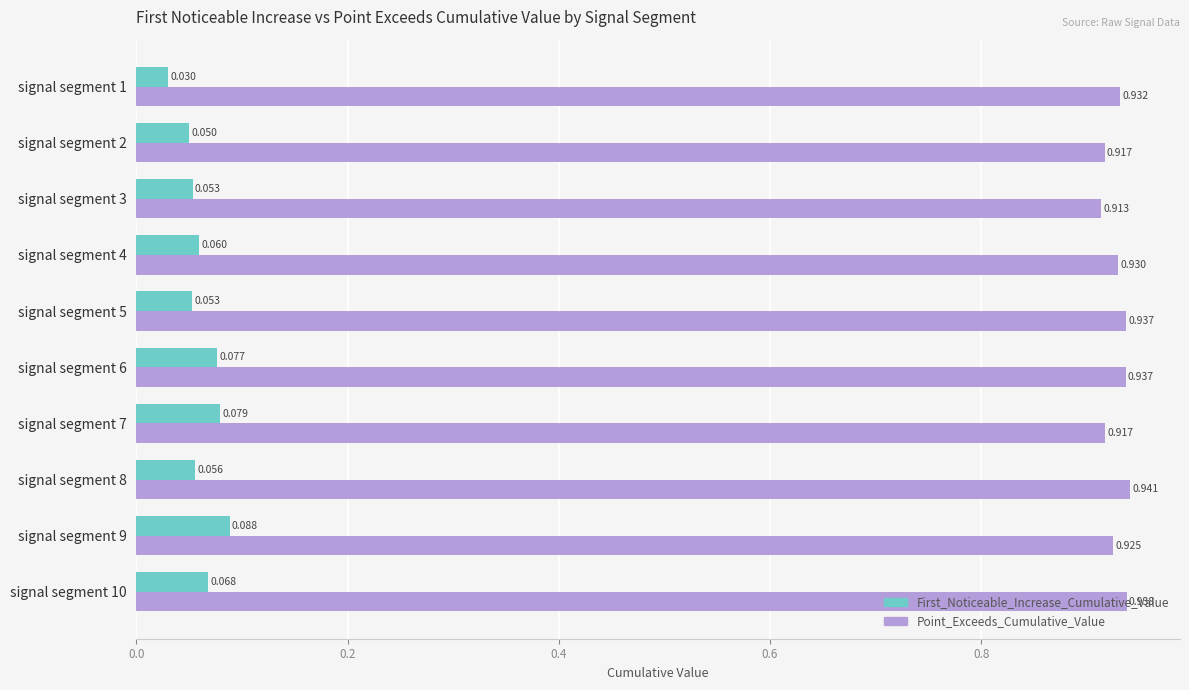

Which category has the highest value in the Point_Exceeds_Cumulative_Value series?

signal segment 8